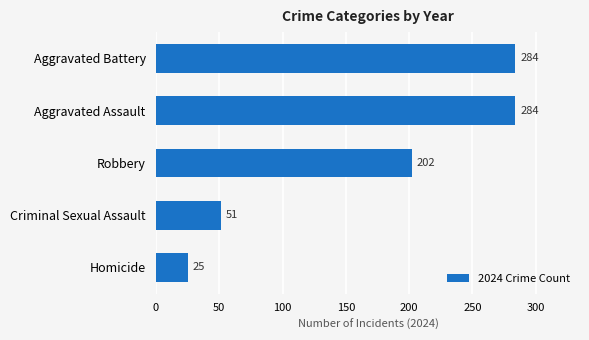

Between Criminal Sexual Assault and Aggravated Battery, which is larger?

Aggravated Battery